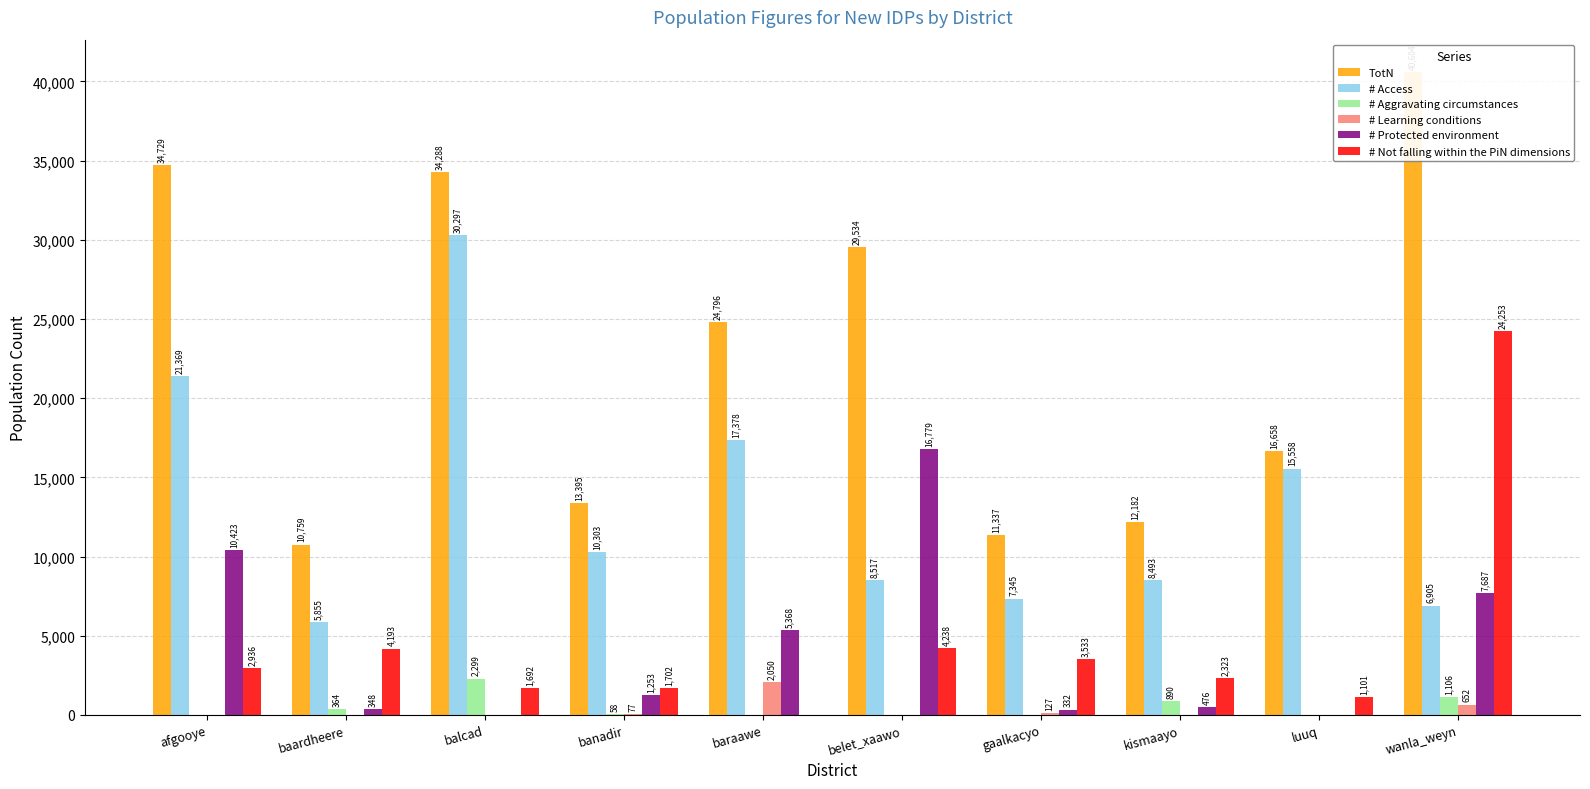

Which has a higher value, banadir or belet_xaawo?

belet_xaawo